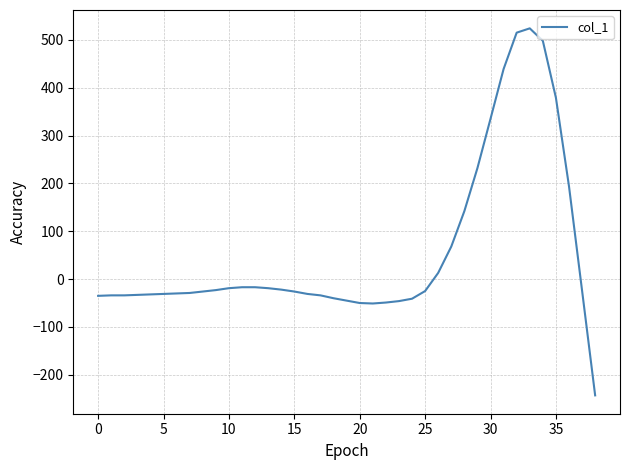

What is the smallest value displayed?

-243